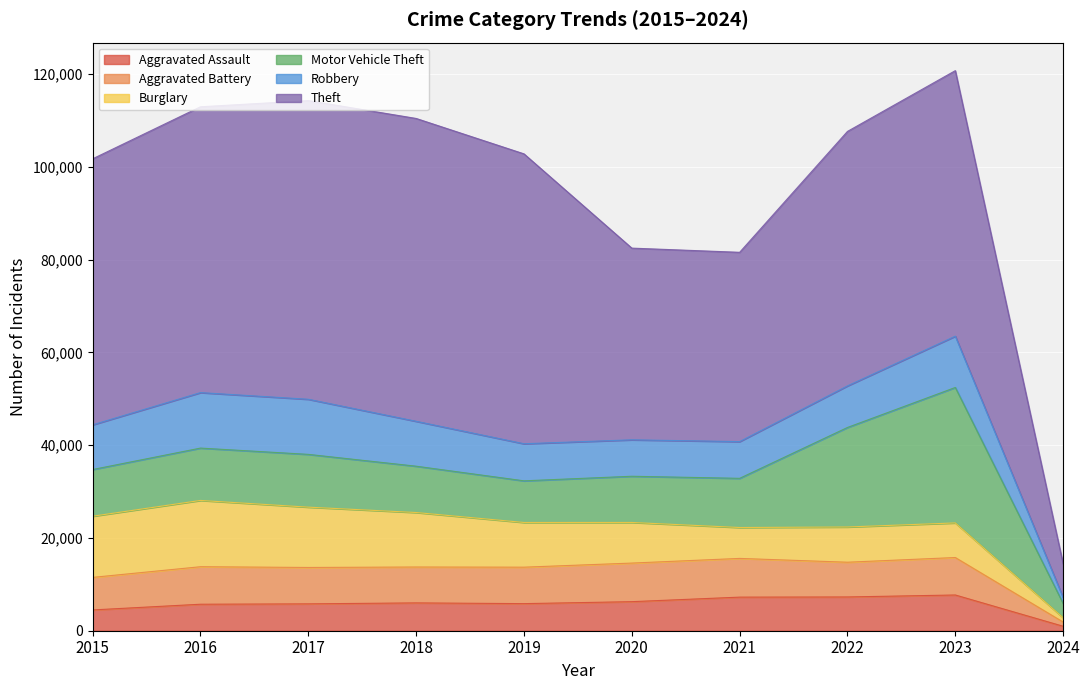

What is the value of the Robbery point at the 5th from the left?

7995